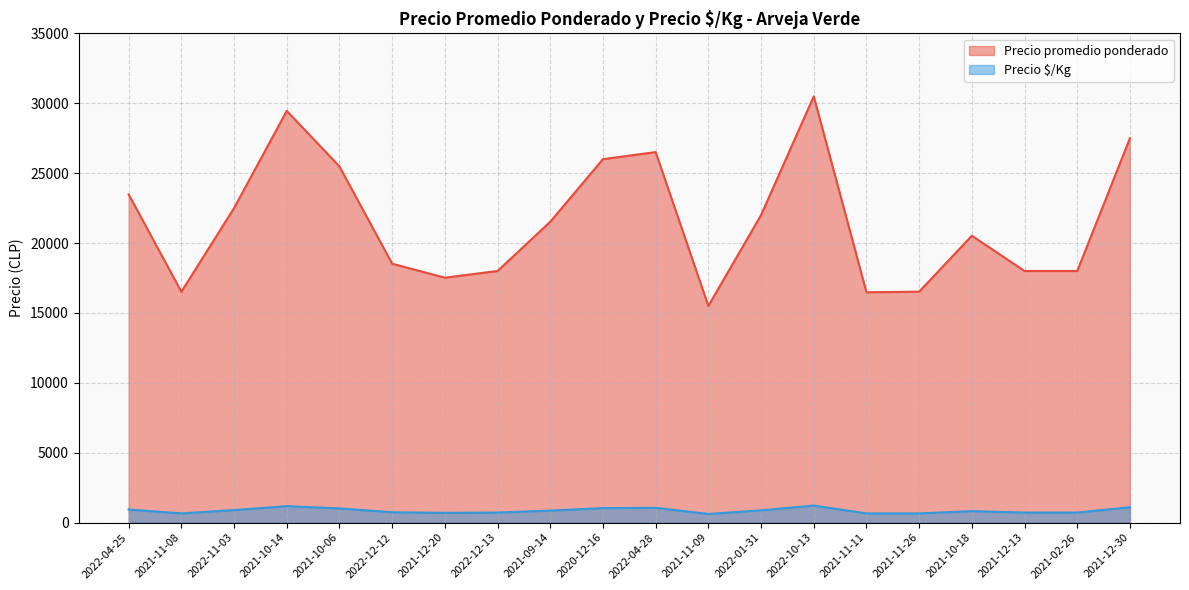

What position from the right is 2021-10-18?

4